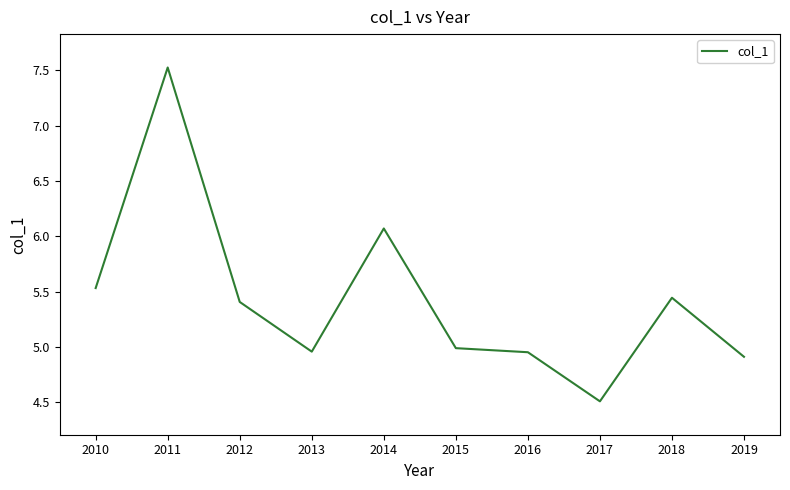

What is the minimum value shown in the chart?

4.5